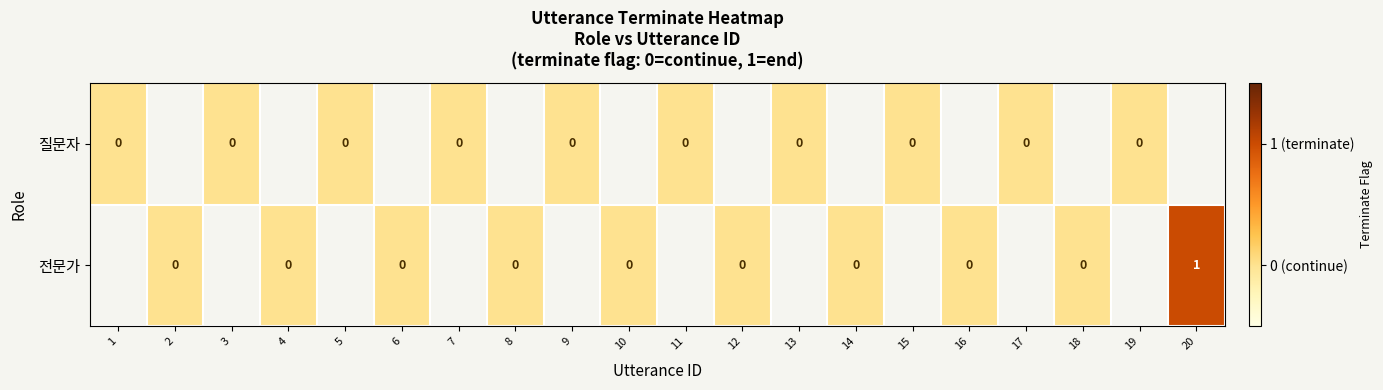

Which has a higher value, 20 or 19?

19